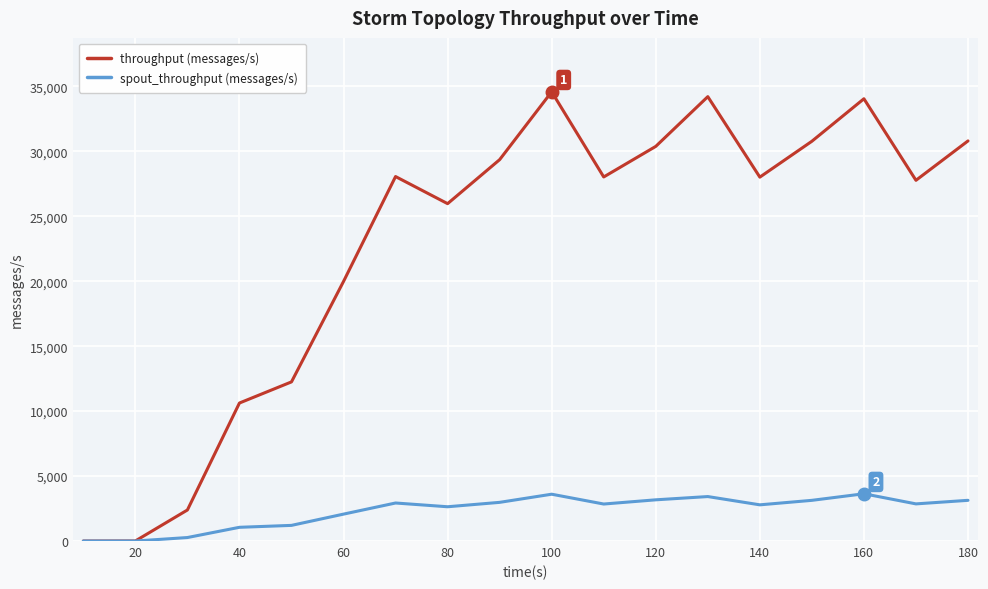

Rank the series by their average value, from lowest to highest.

spout_throughput (messages/s), throughput (messages/s)